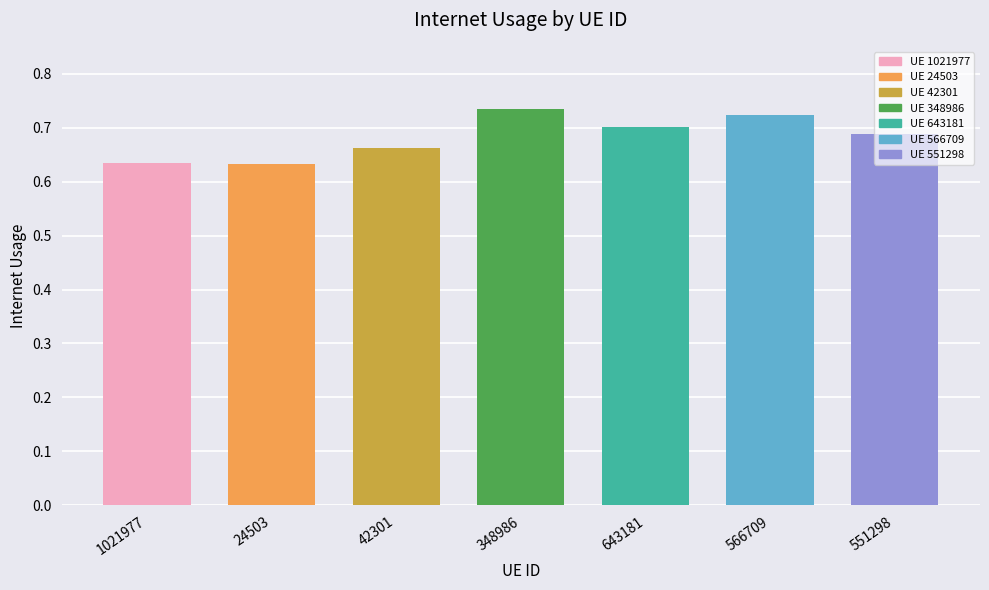

What position from the right is 1021977?

7